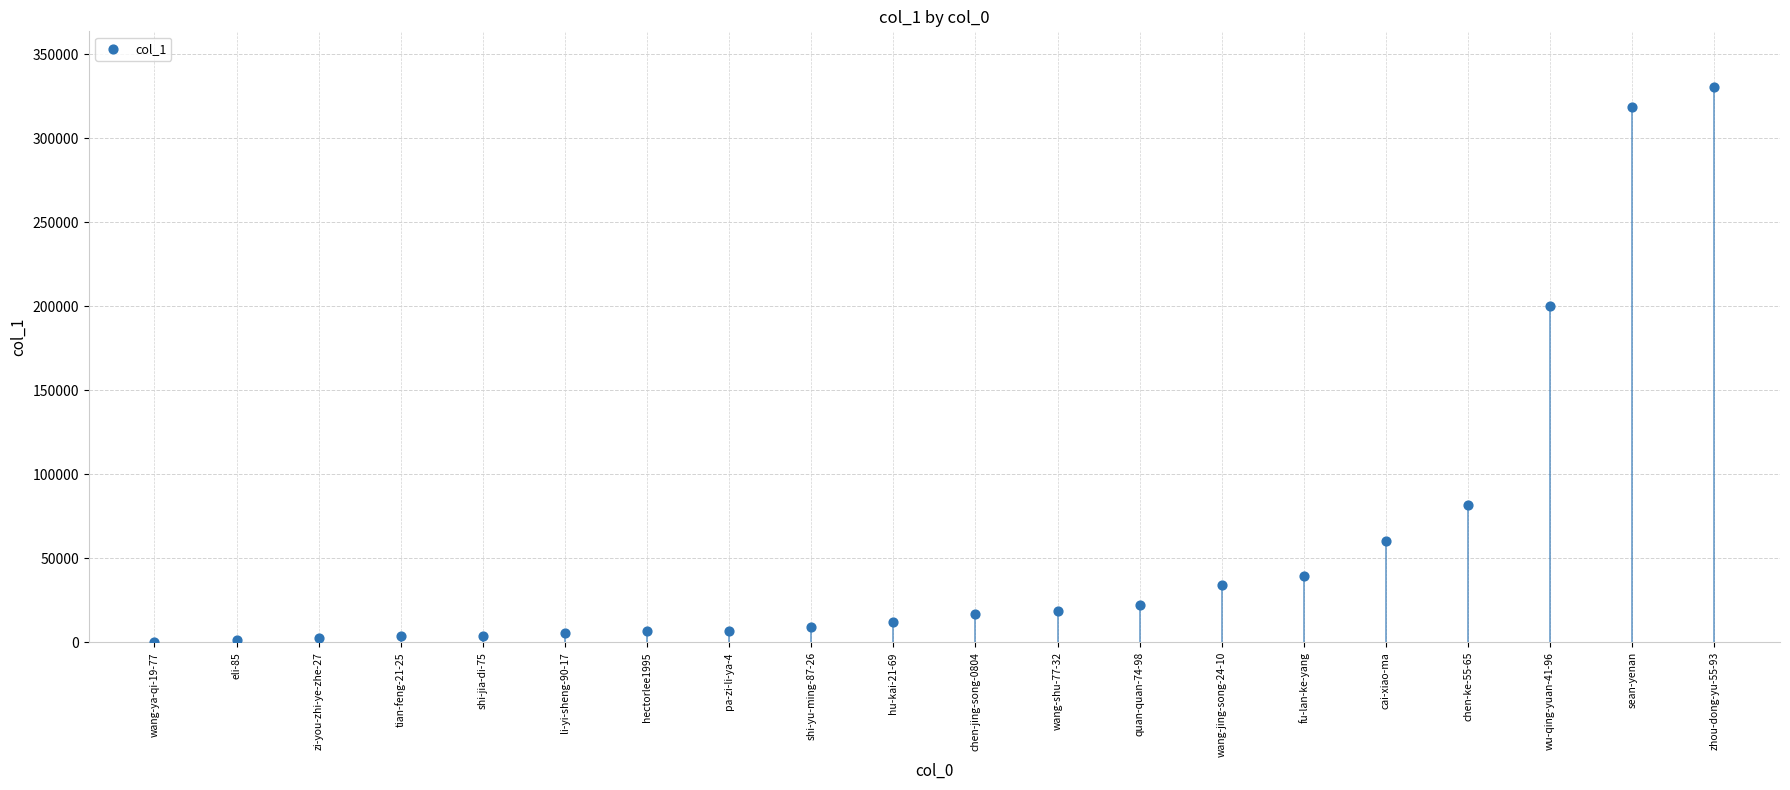

Approximately how many times larger is the value at chen-jing-song-0804 compared to shi-jia-di-75?

4.2